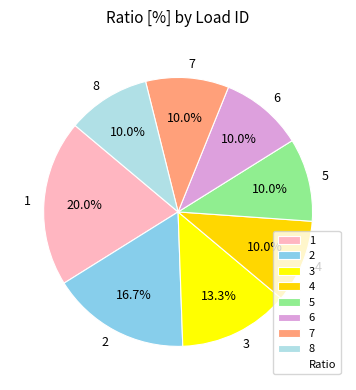

True or false: 6 accounts for 1% of the total.

False